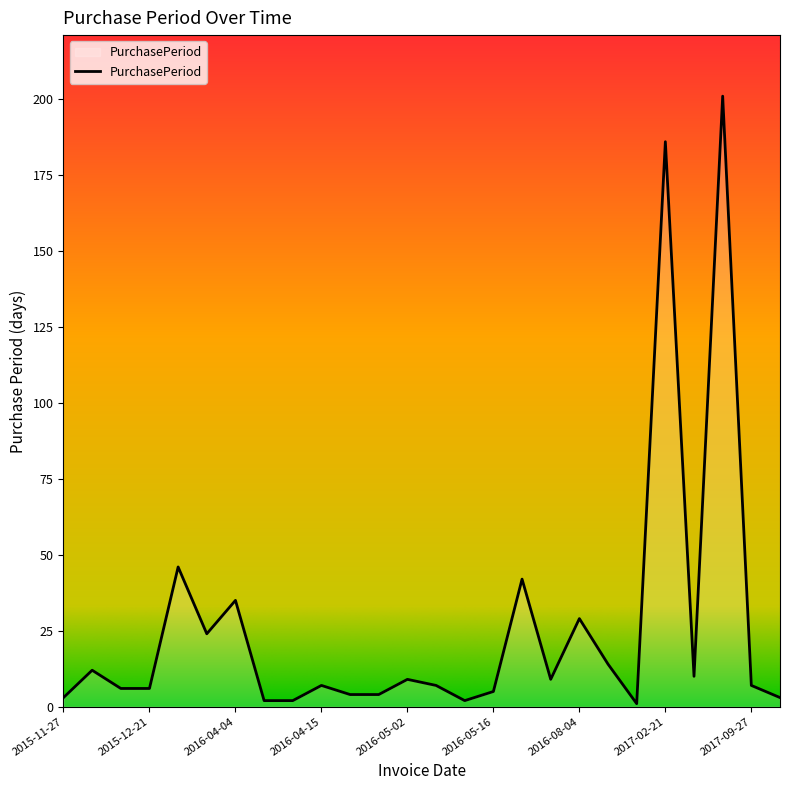

What is the greatest value displayed?

201